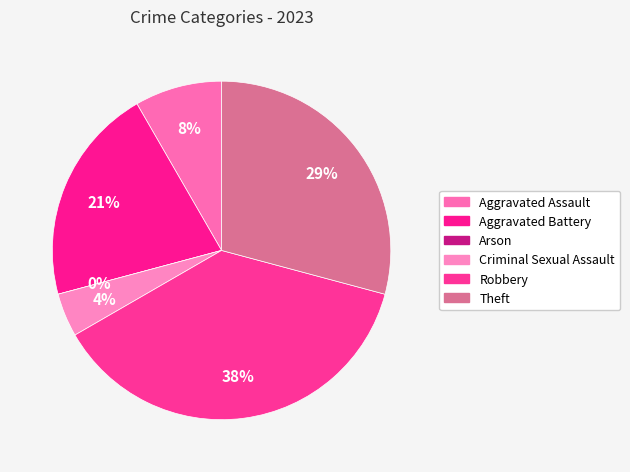

Which category has the smallest portion of the pie?

Arson